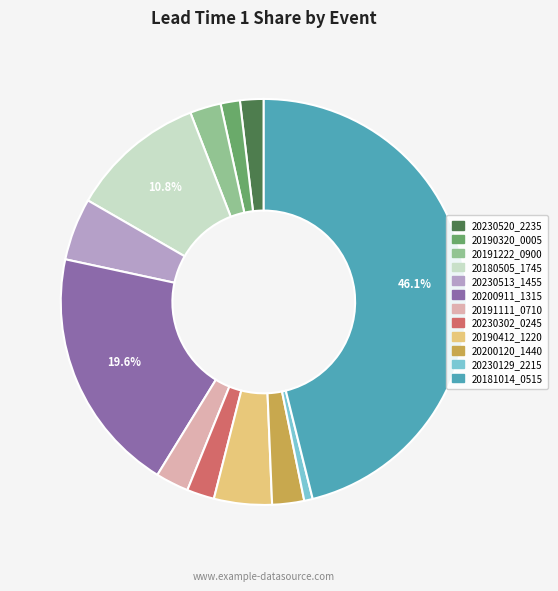

To the nearest percent, what percentage of the pie is 20180505_1745?

11%